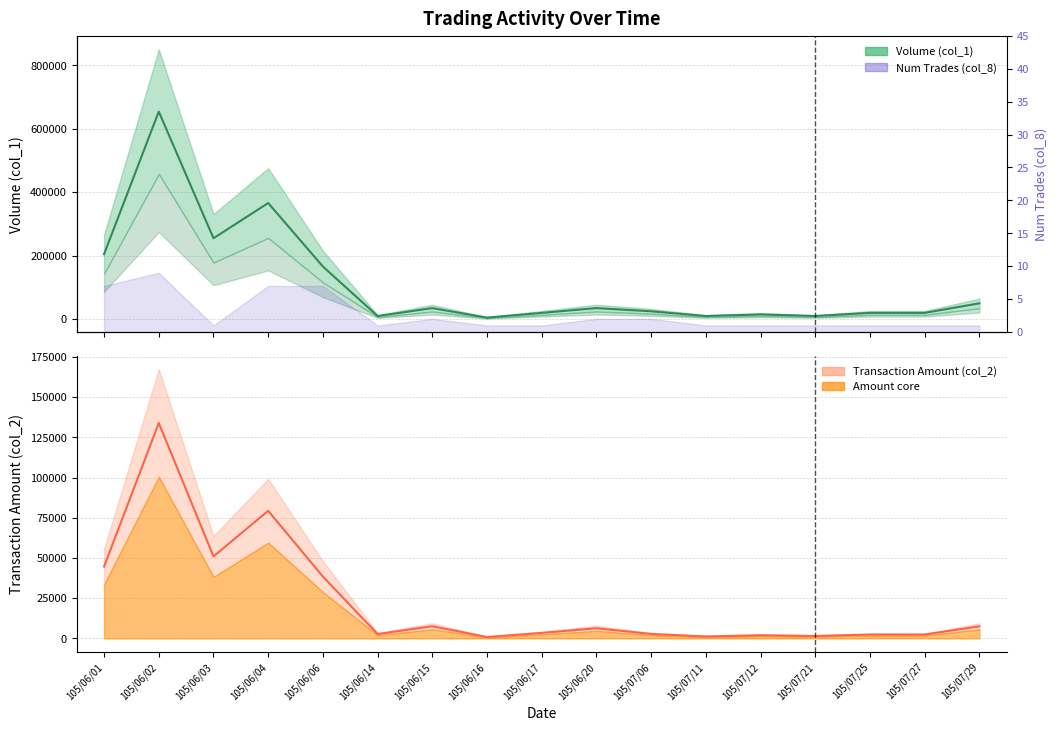

What is the label of the 11th point from the left?

105/07/06